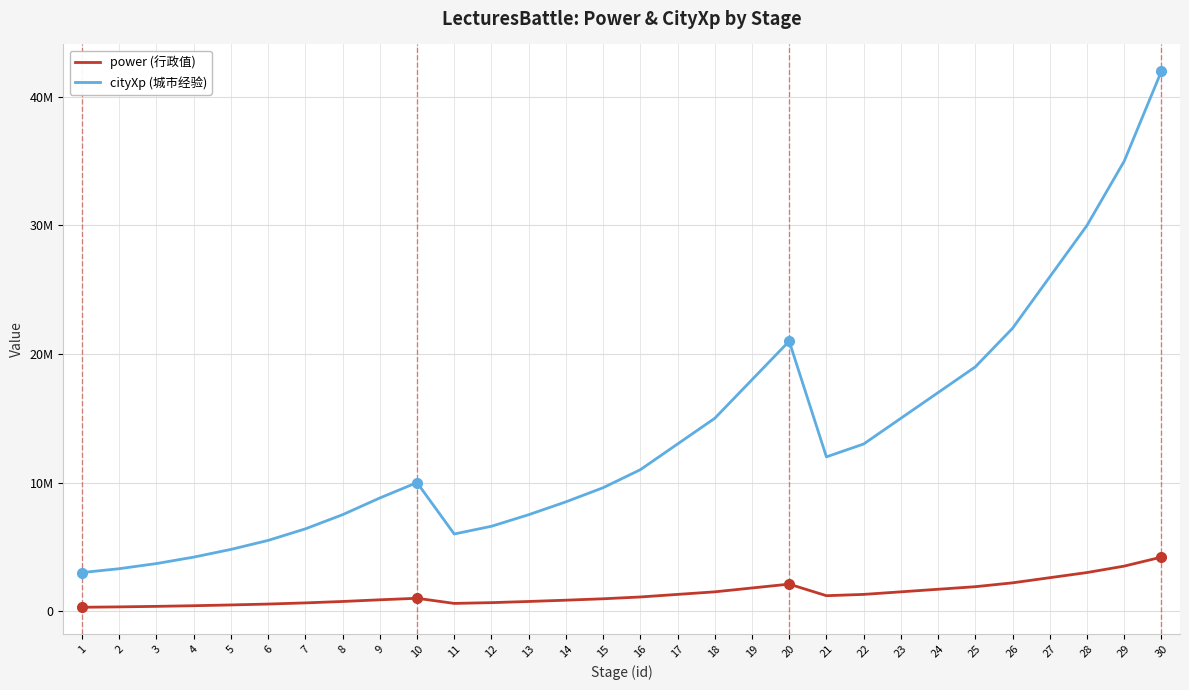

What are all the series names shown in the legend?

power (行政值), cityXp (城市经验)